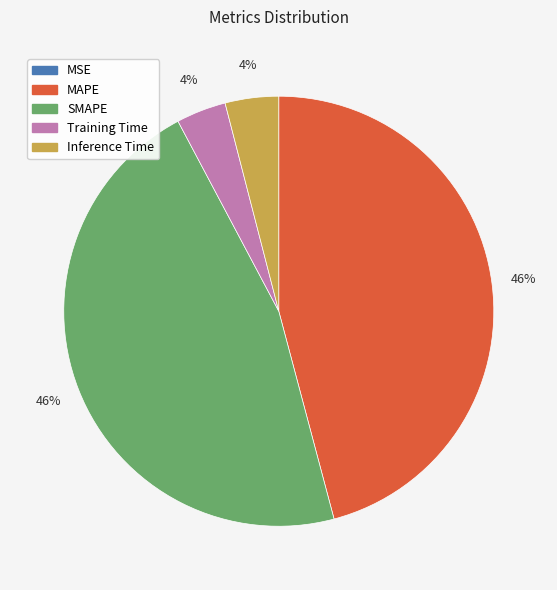

To the nearest percent, what is the average slice percentage?

20%